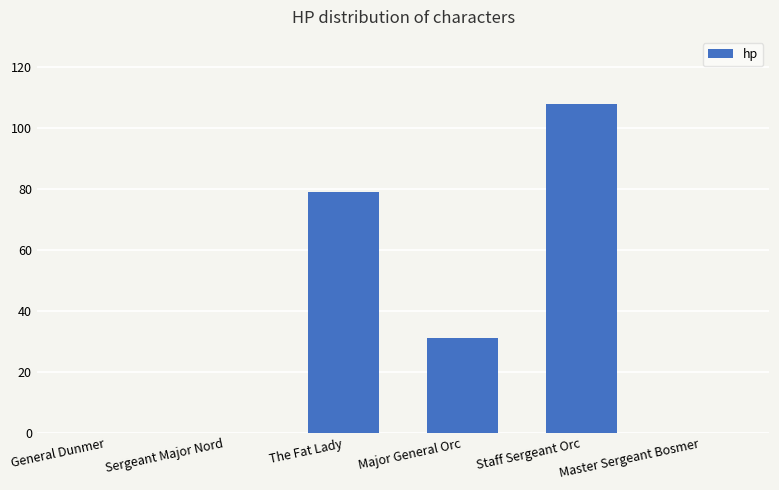

What is the change in value from General Dunmer to The Fat Lady?

+79